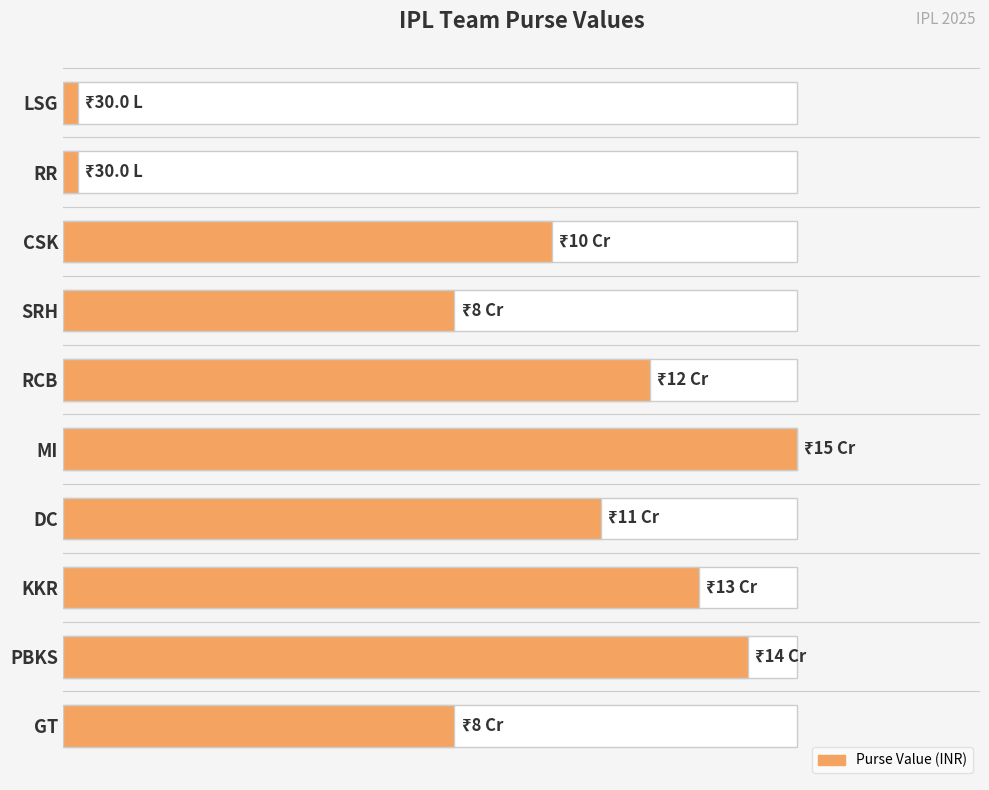

What is the smallest value displayed?

3000000